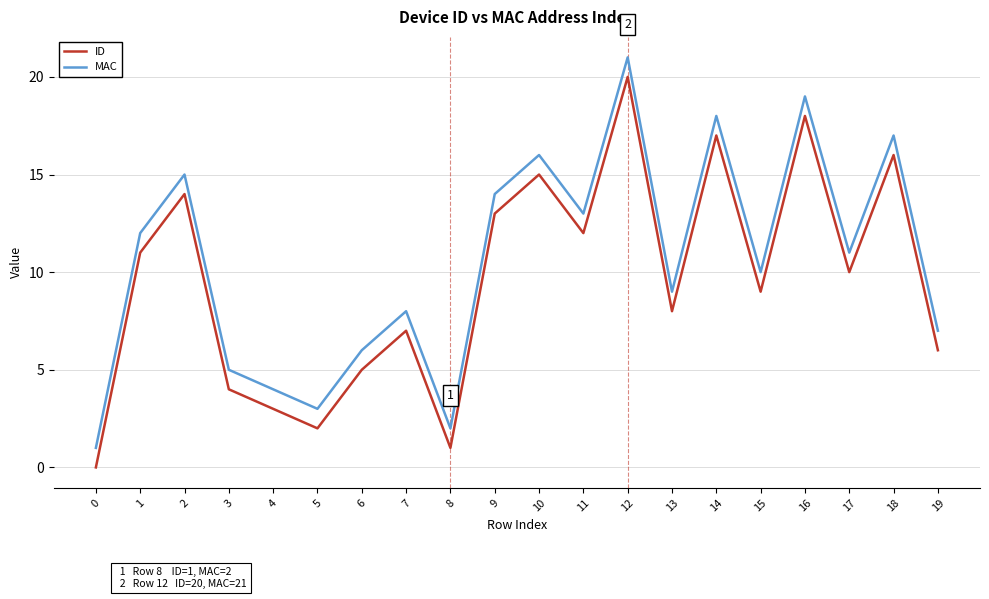

Reading right to left, what are all the values shown in this chart?

ID: 19=6	18=16	17=10	16=18	15=9	14=17	13=8	12=20	11=12	10=15	9=13	8=1	7=7	6=5	5=2	4=3	3=4	2=14	1=11	0=0
MAC: 19=7	18=17	17=11	16=19	15=10	14=18	13=9	12=21	11=13	10=16	9=14	8=2	7=8	6=6	5=3	4=4	3=5	2=15	1=12	0=1